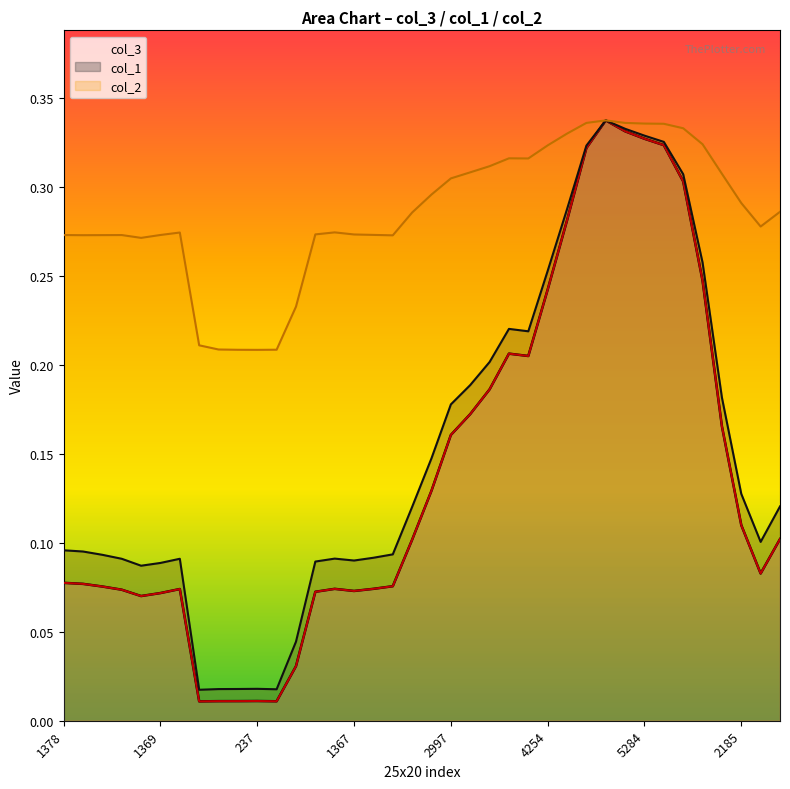

At which category does the chart reach its peak across all series?

28